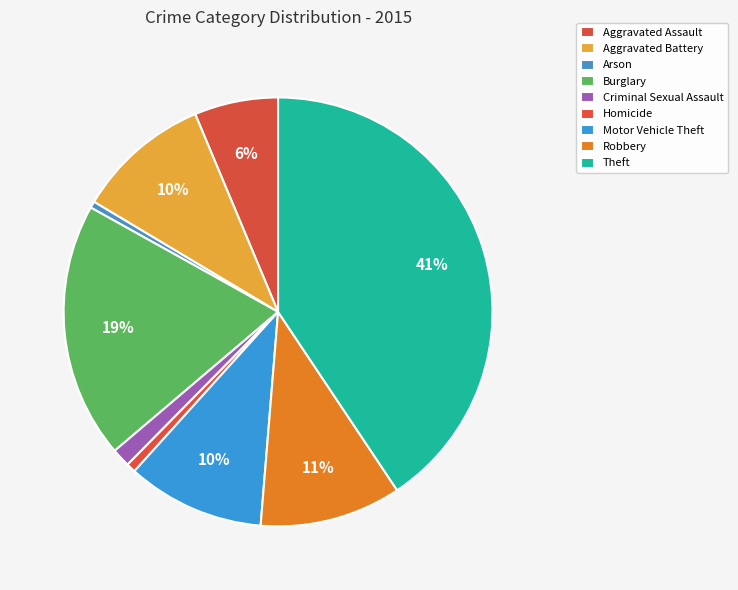

Is there any slice that represents more than half of the pie?

No